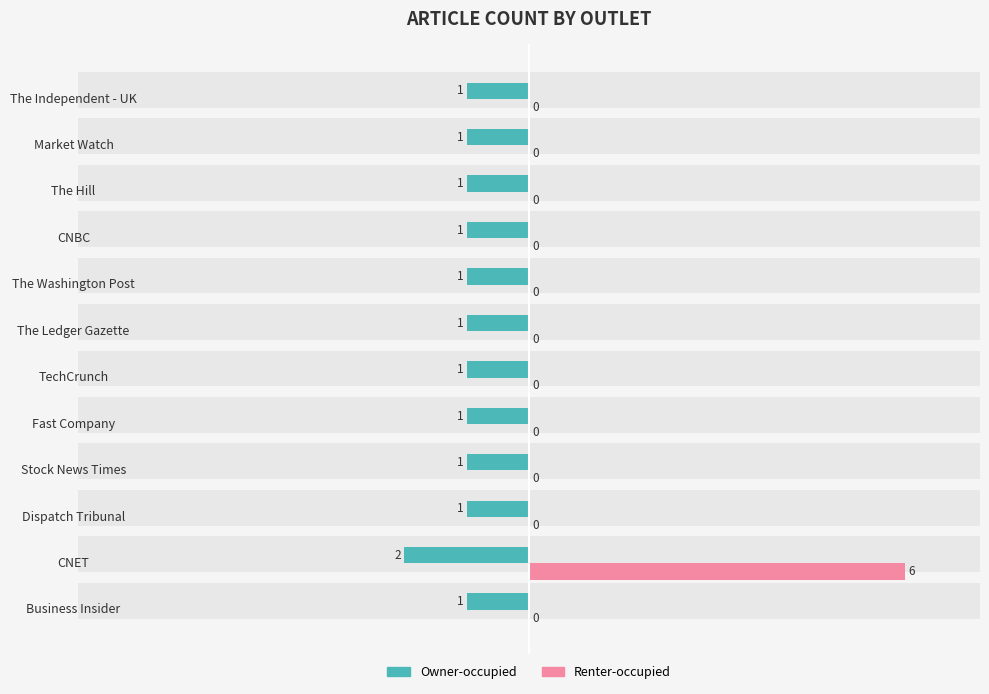

What is the sum of all Owner-occupied values?

-13